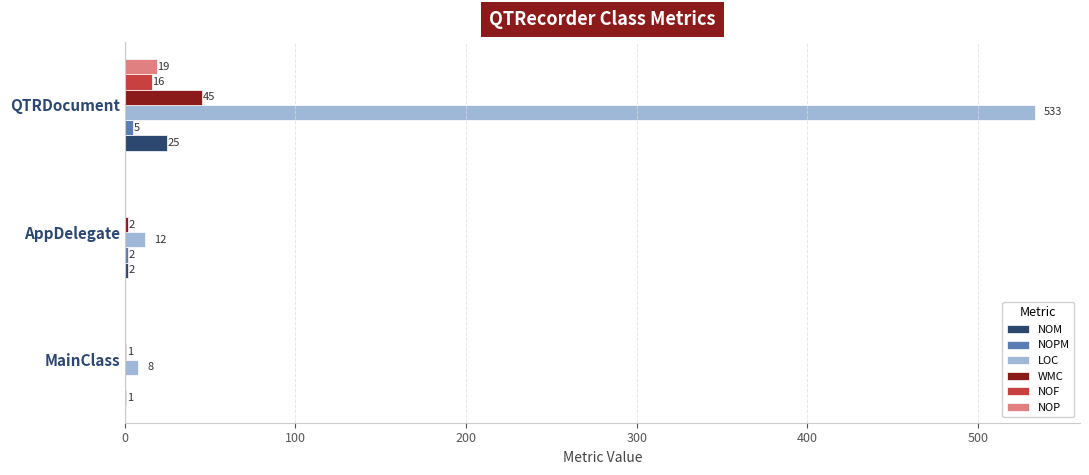

The NOF series shows 0 at MainClass. True or false?

True